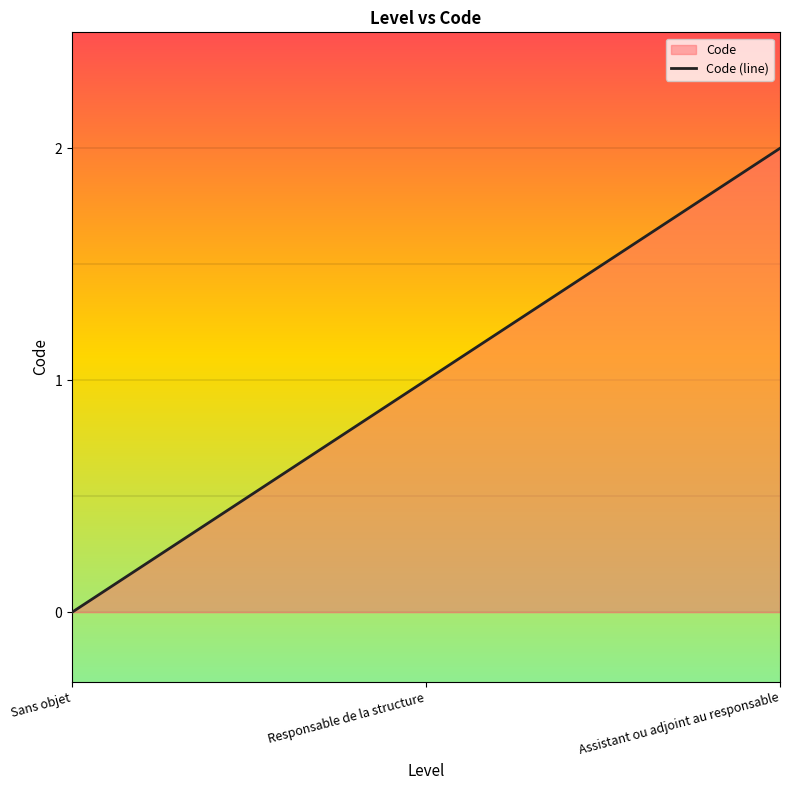

The value at Sans objet is -1. True or false?

False